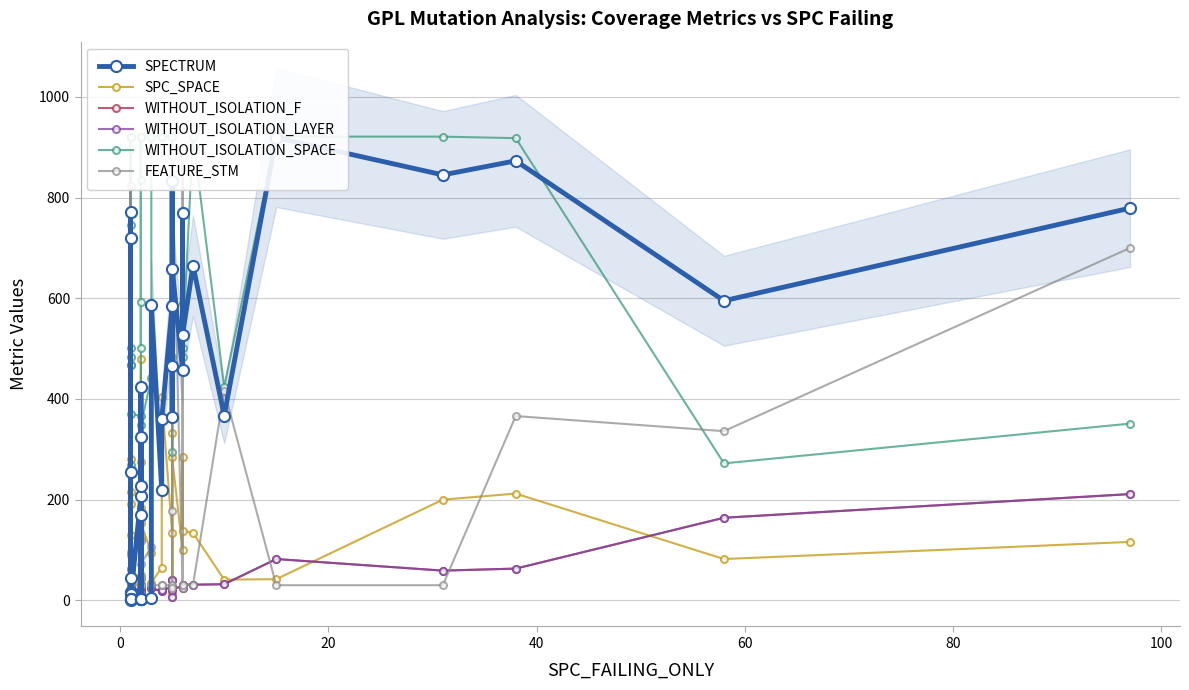

True or false: WITHOUT_ISOLATION_F and WITHOUT_ISOLATION_SPACE cross at least once.

False